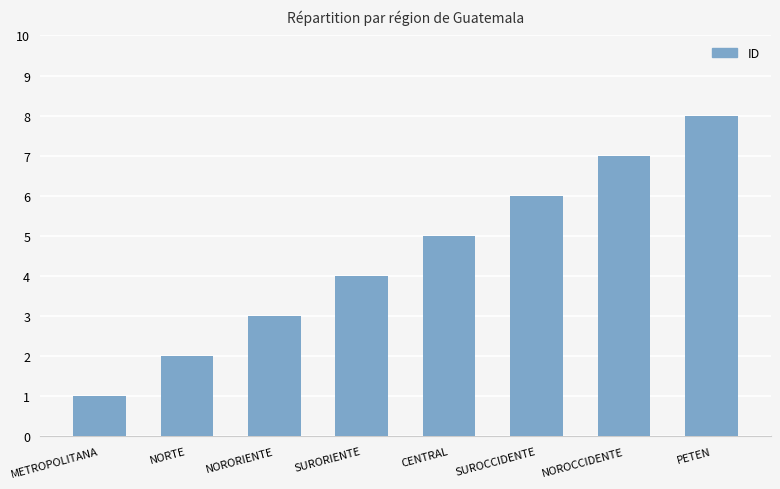

What position from the right is CENTRAL?

4